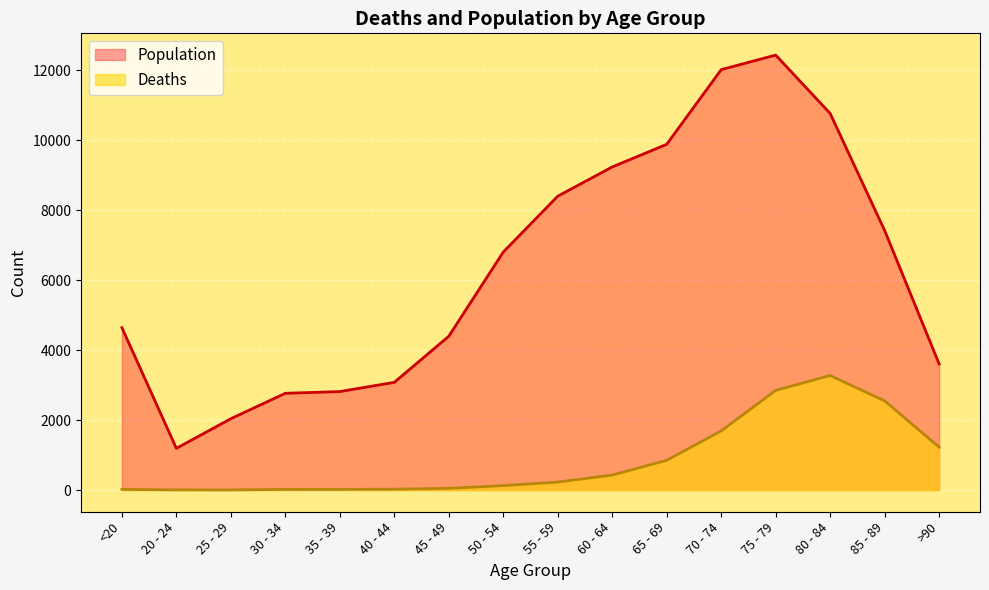

Is the value of Deaths at 55 - 59 greater than the value of Population at 20 - 24?

No